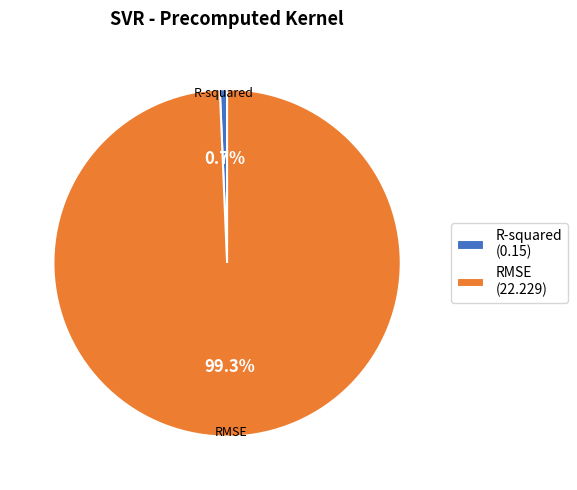

Count the number of slices in the pie.

2